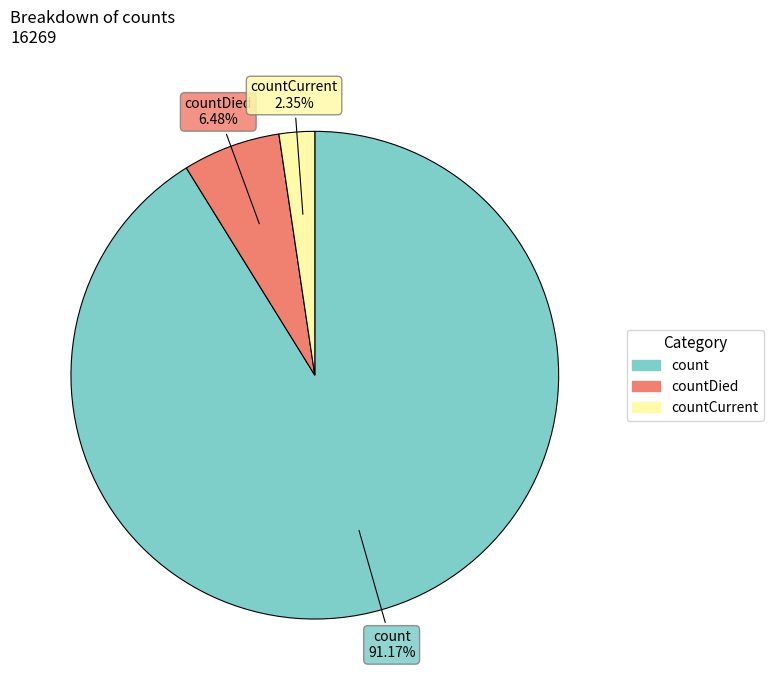

Count the number of slices in the pie.

3